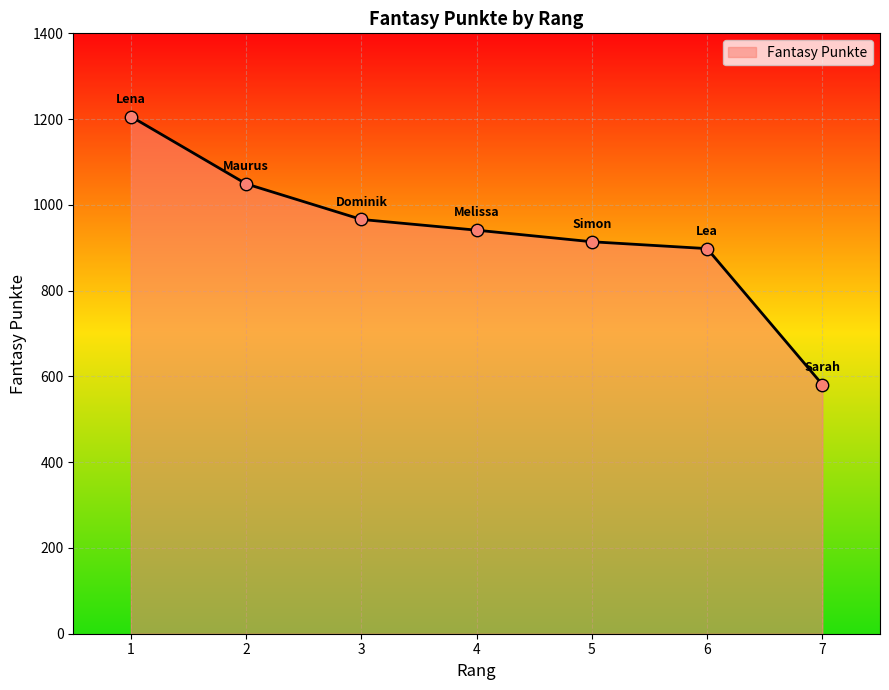

What is the ratio of the value at 7 to the value at 1?

0.5